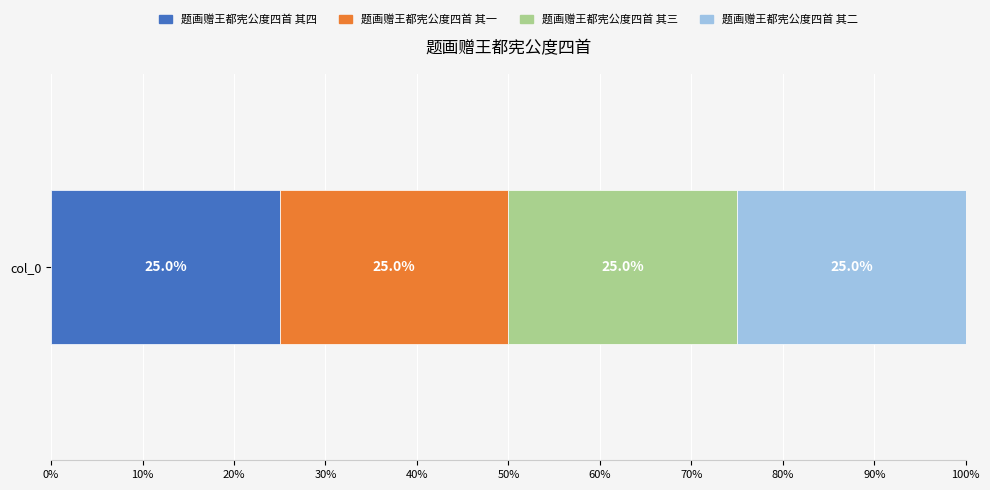

The 题画赠王都宪公度四首 其四 series shows 25.0 at col_0. True or false?

True